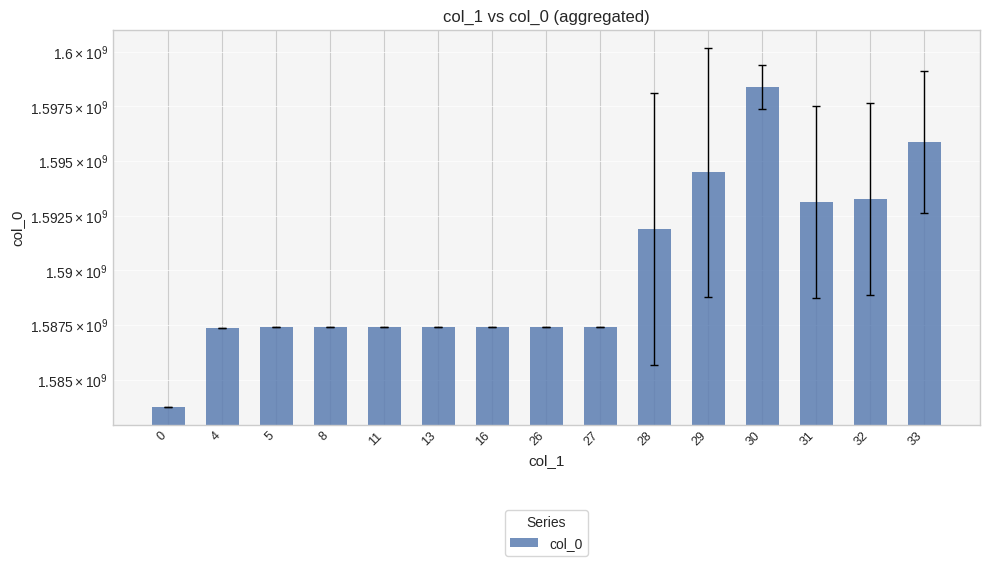

What is the sum of all values?

23850107111.7